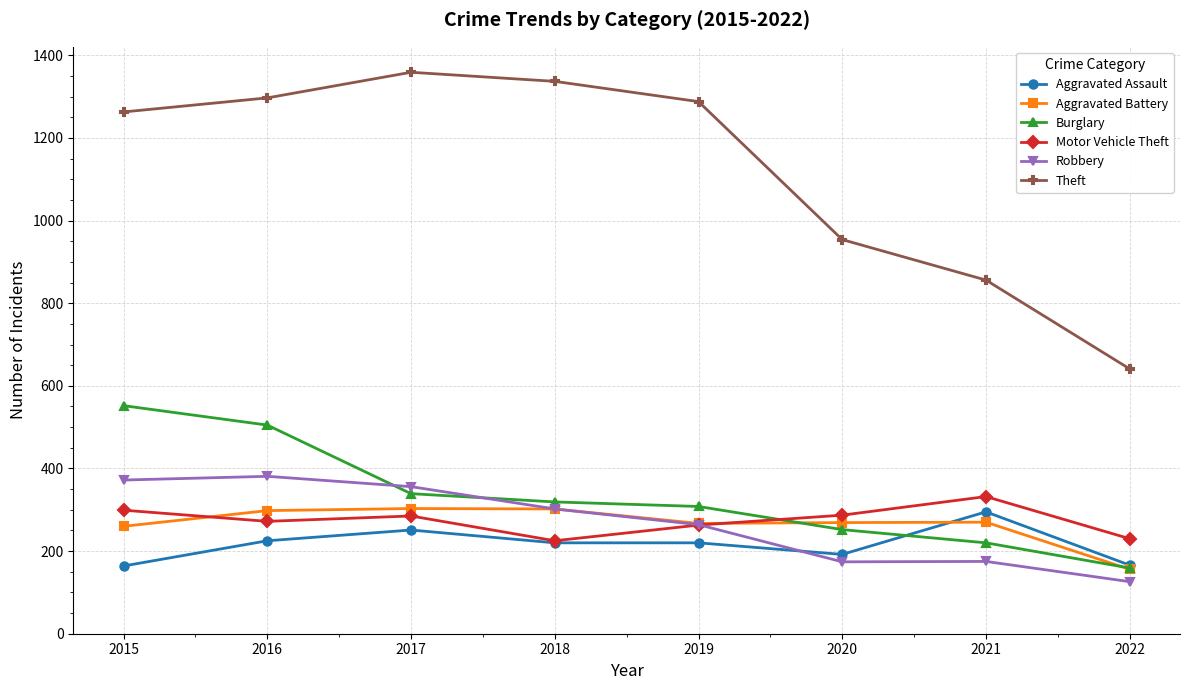

Which series has the largest range (max minus min)?

Theft